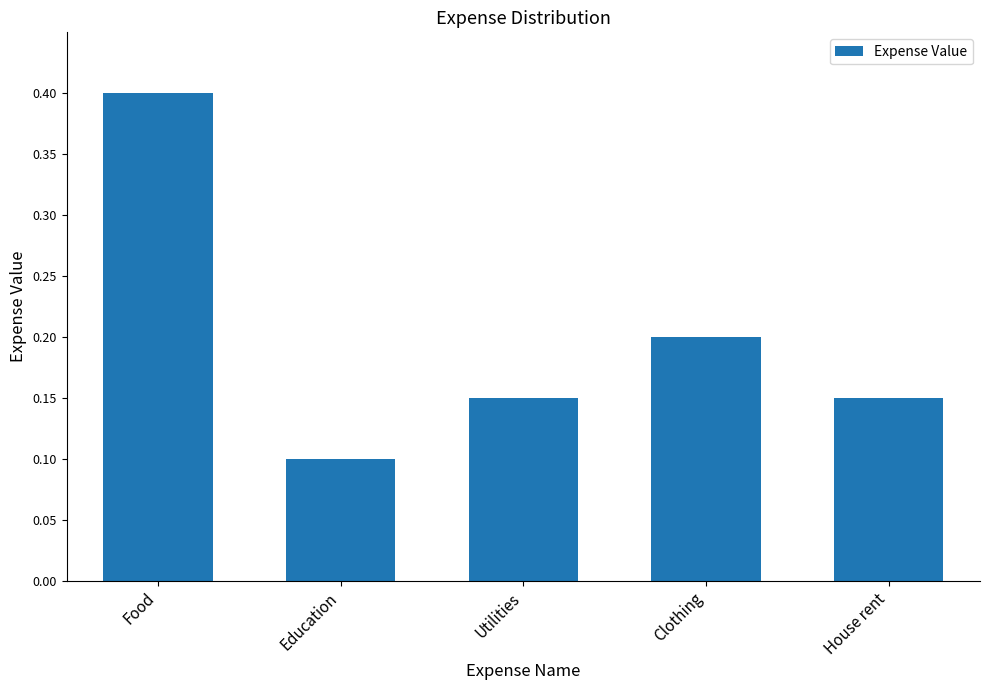

What is the value of the 4th bar from the left?

0.2